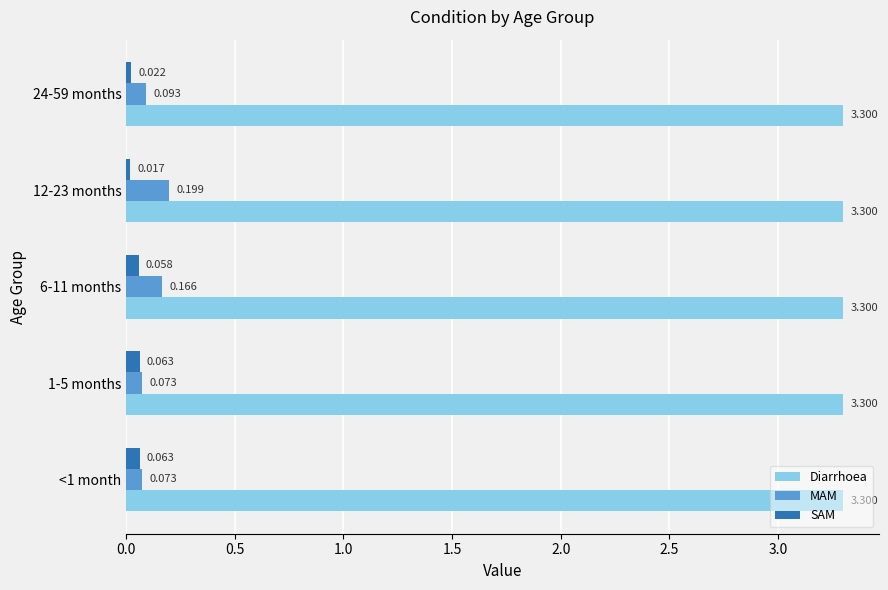

Is the value of MAM at <1 month greater than the value of SAM at <1 month?

Yes